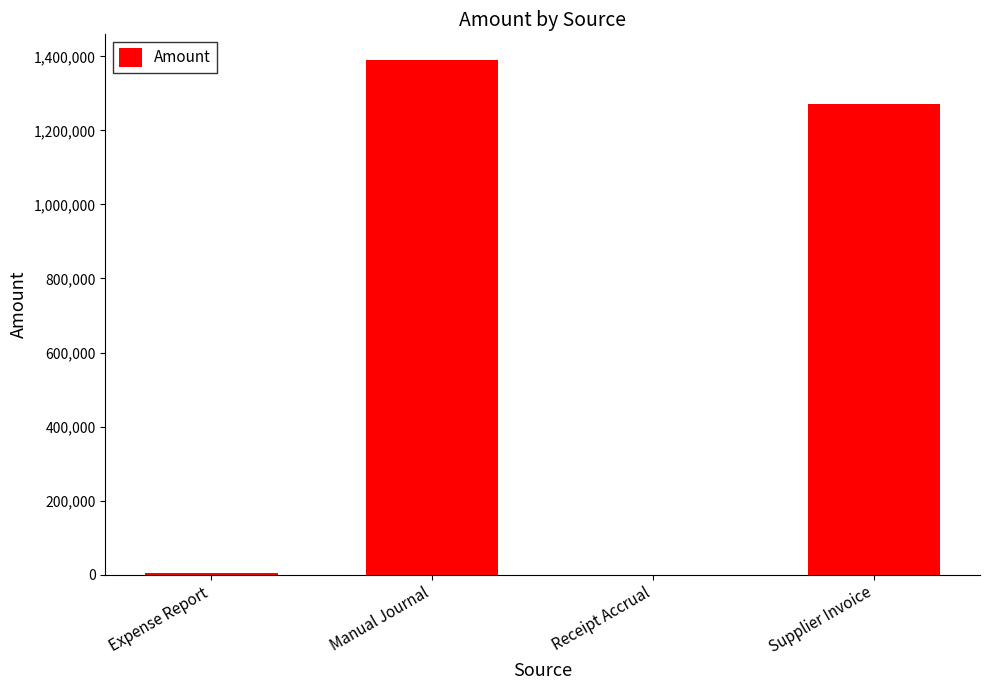

What is the sum of all values?

2663630.9